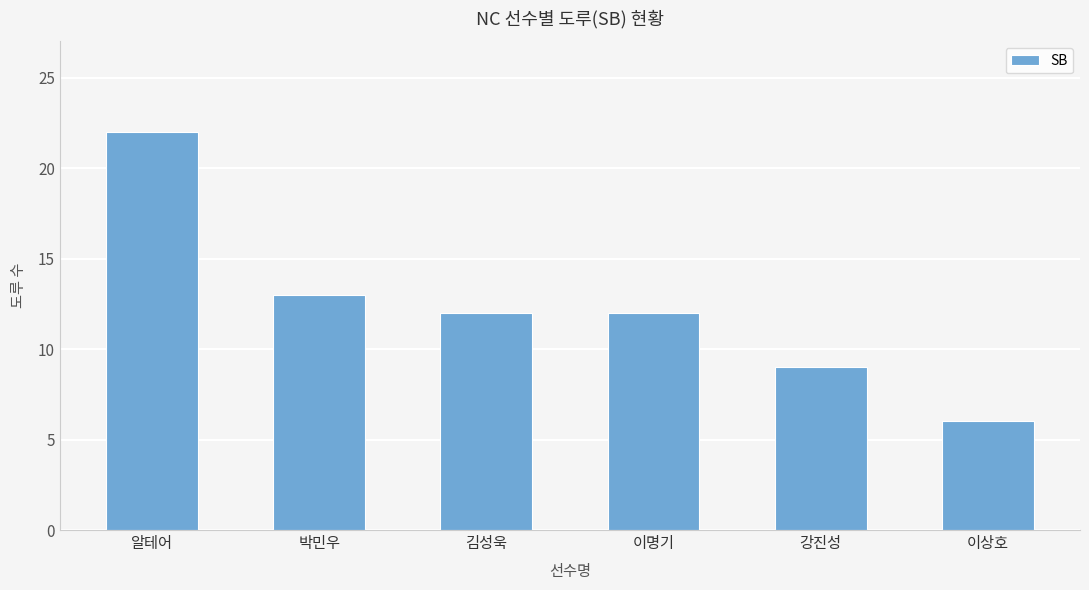

Does the chart contain any negative values?

No